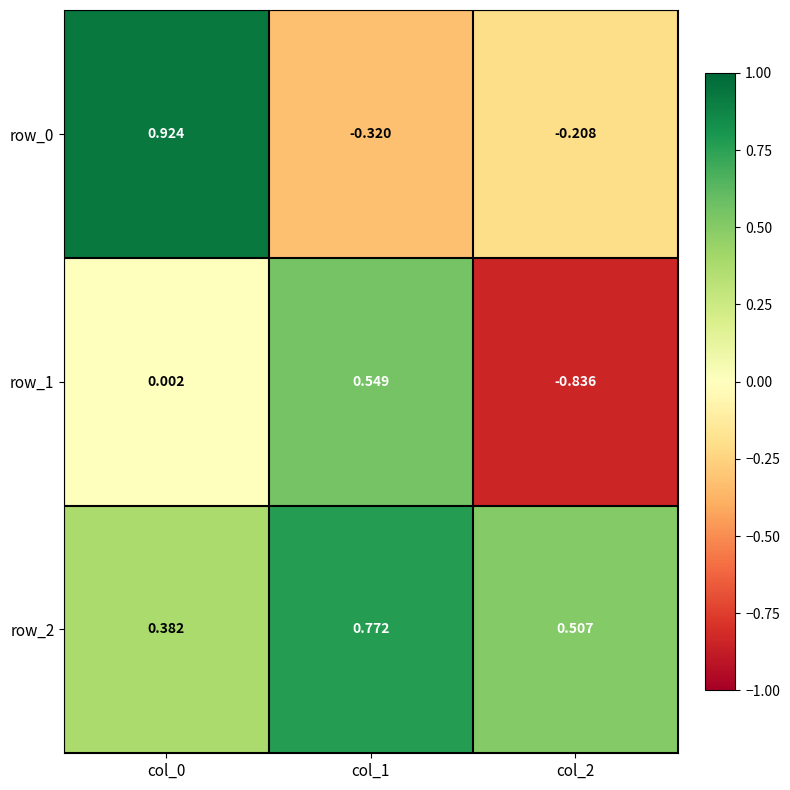

What is the total value across all series at col_0?

1.3